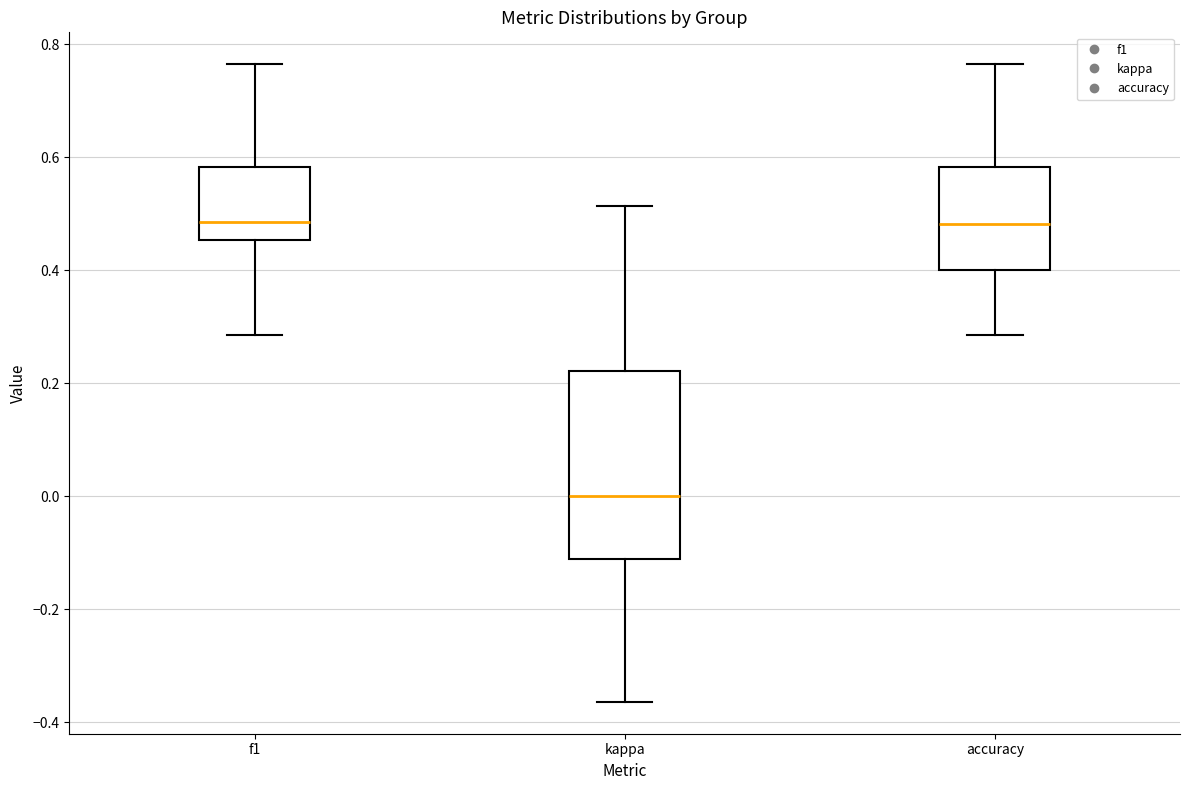

Reading left to right, transcribe this box plot: for each box, give where its median line is, the range the box spans, and where its two whiskers end, as read against the y-axis. The values are not printed on the chart, so give them approximately, as read against the axis.

f1: median 0.48, box 0.46 to 0.58, whiskers 0.28 to 0.76
kappa: median 0.00, box -0.12 to 0.22, whiskers -0.36 to 0.52
accuracy: median 0.48, box 0.40 to 0.58, whiskers 0.28 to 0.76